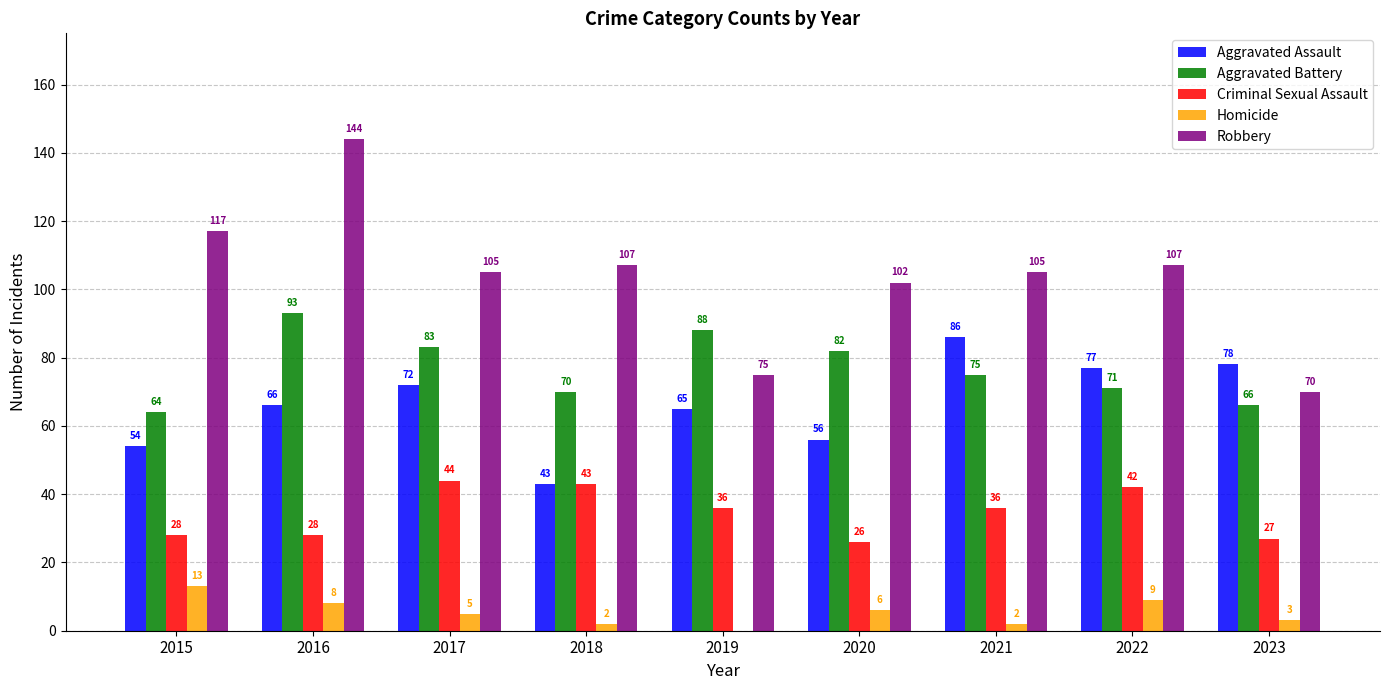

What is the greatest value displayed?

144